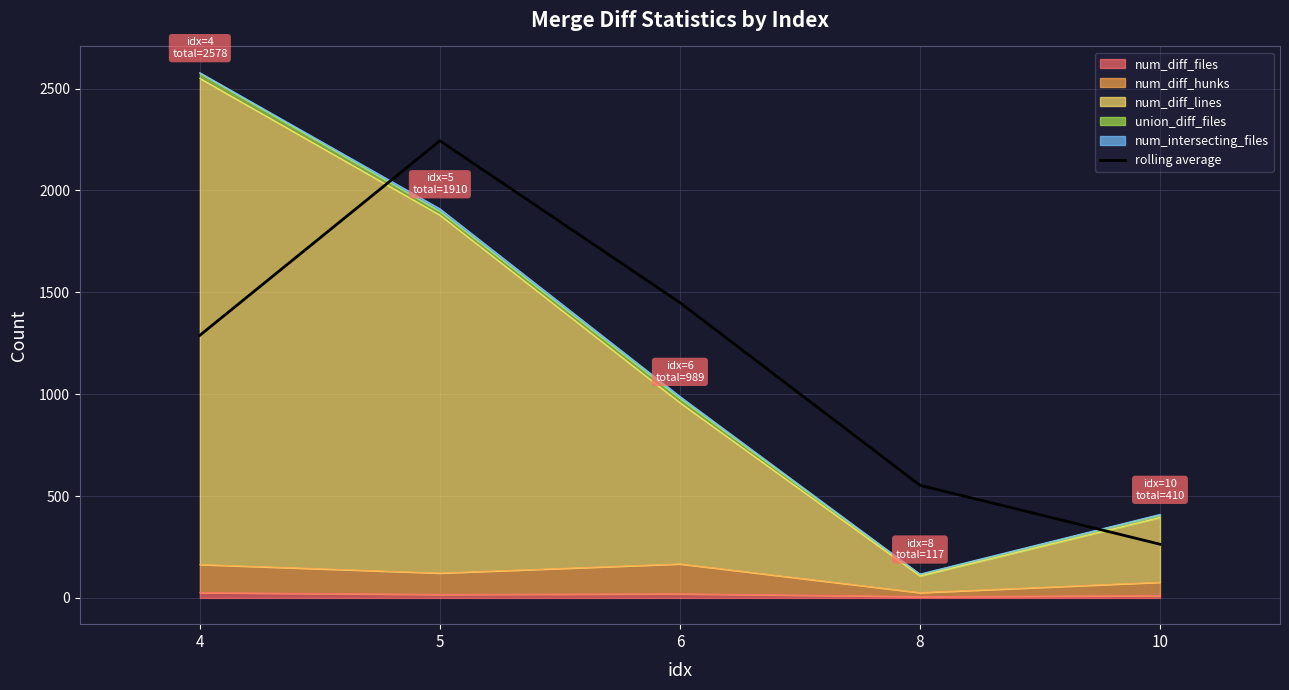

At which category does the data reach its first local peak?

5